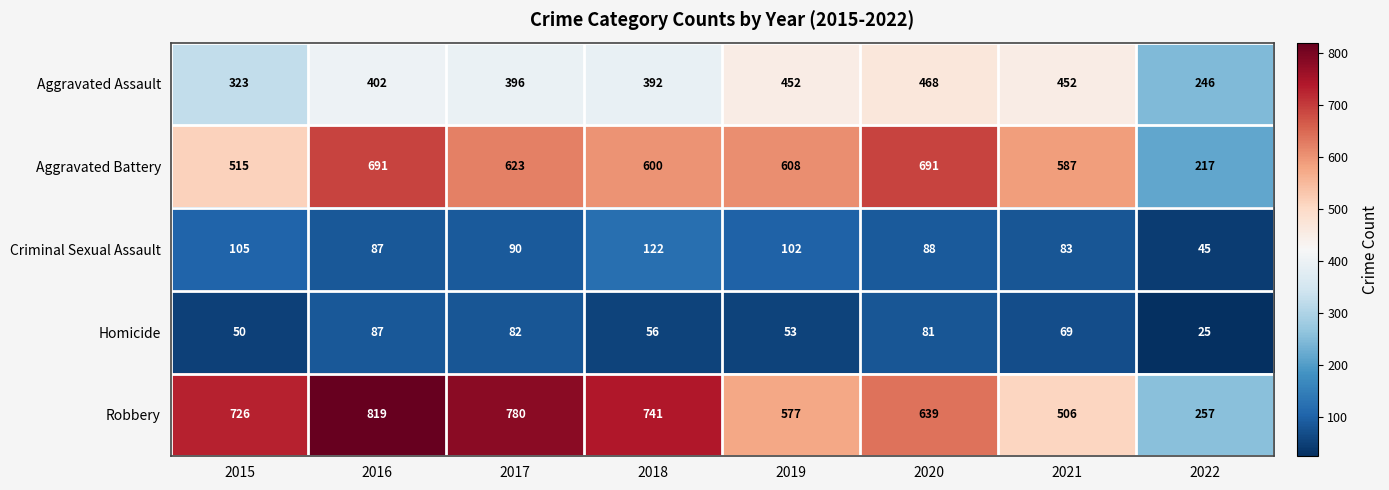

Is it true that Robbery equals 245 at 2021?

False